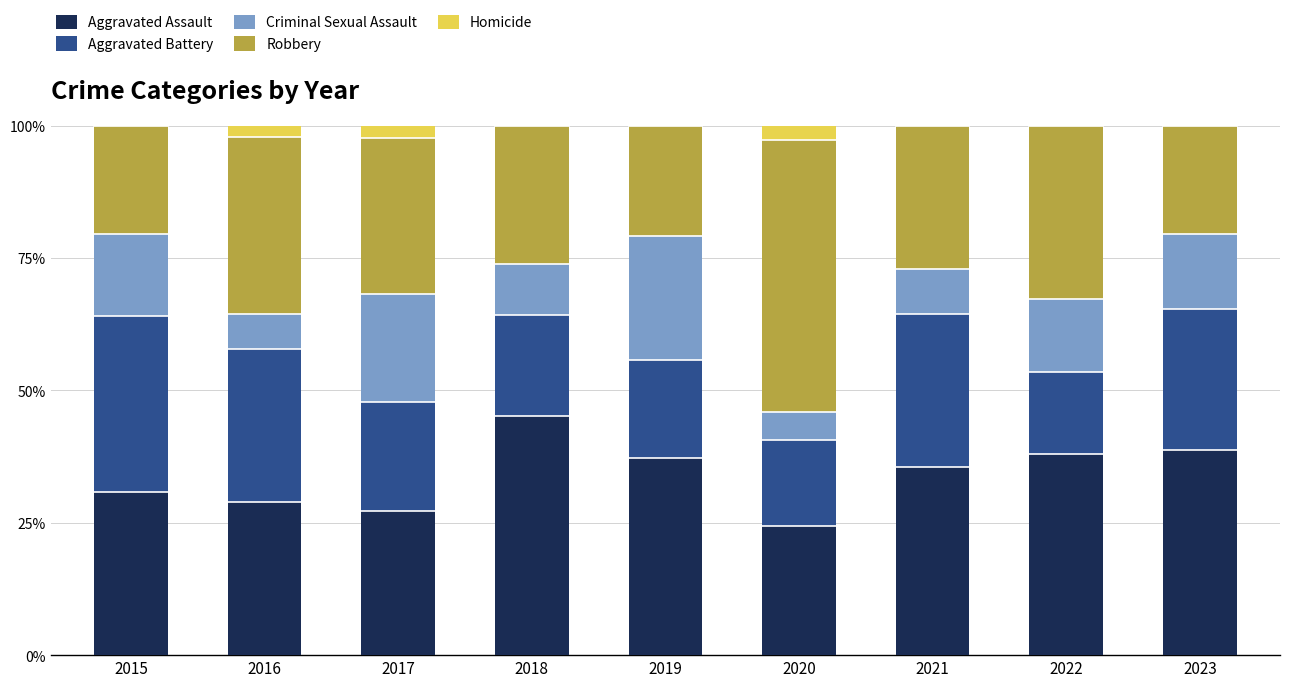

True or false: Aggravated Assault has a value of 37.9 at 2022.

True